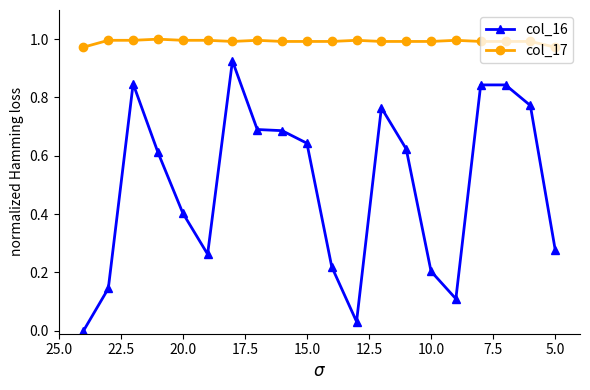

What are all the series names shown in the legend?

col_16, col_17